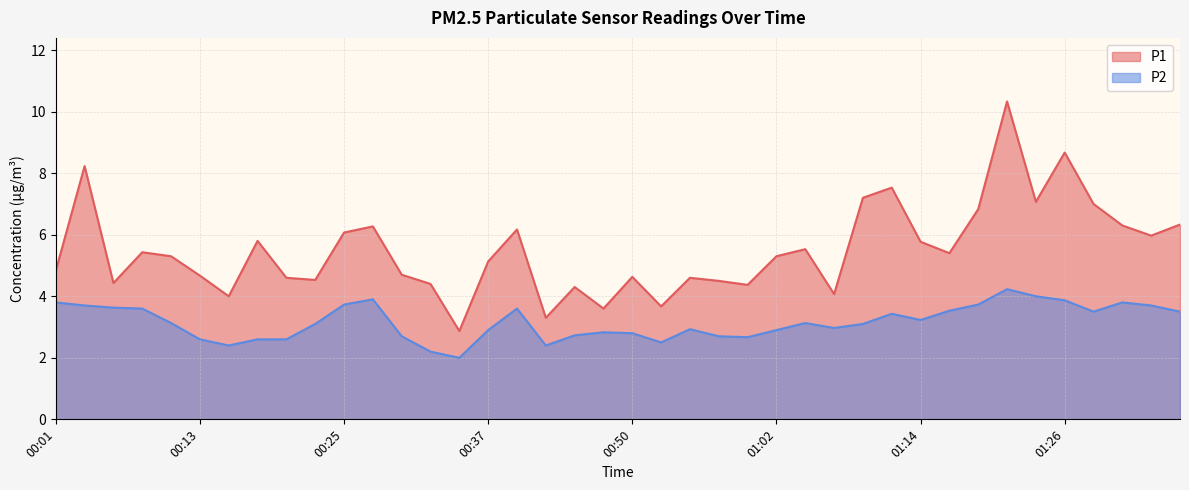

Does the chart display data point markers on the line(s)?

No